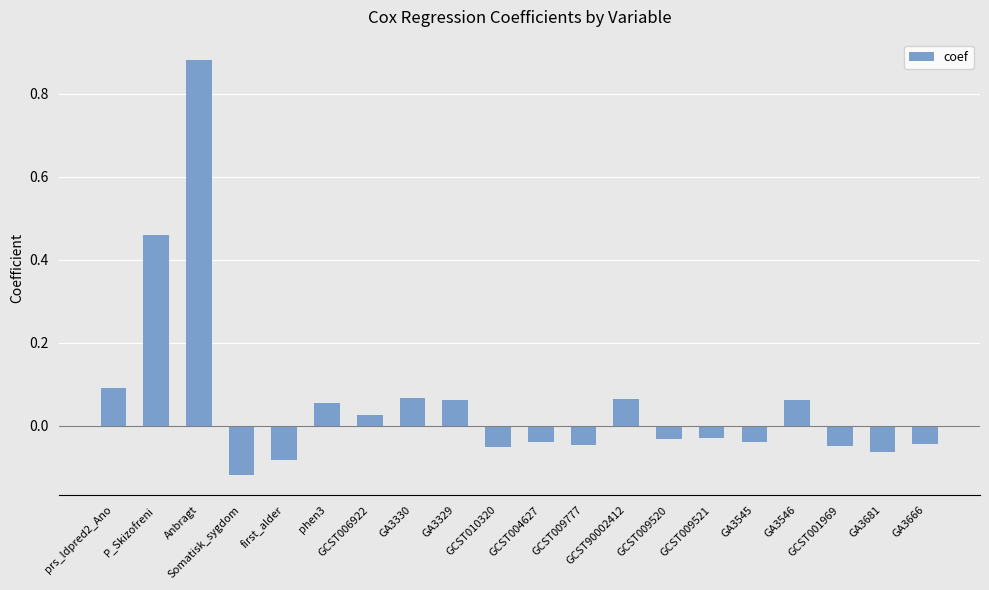

Count the number of data series in this chart.

1